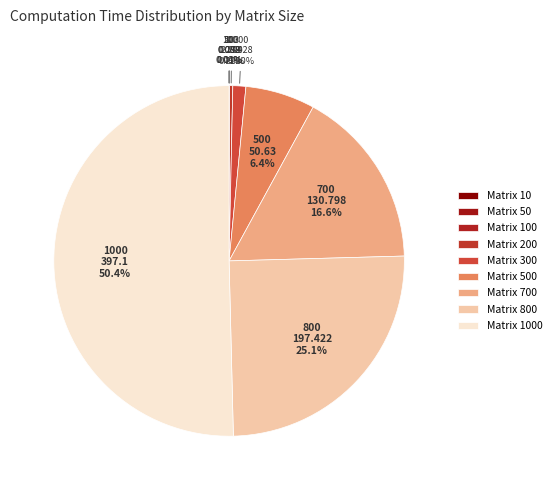

Is 300 the majority of the pie?

No